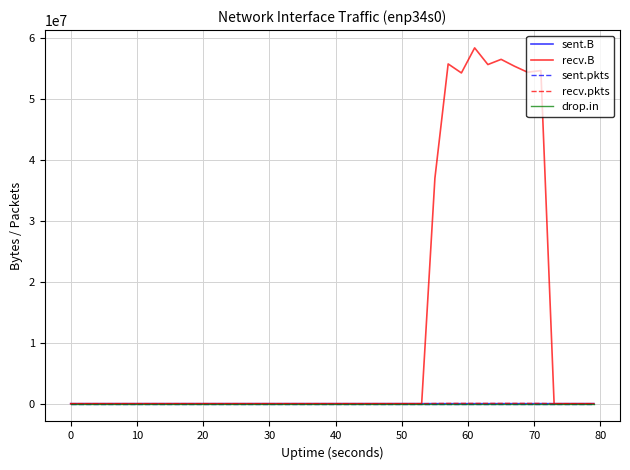

Which series has the largest total across all categories?

recv.B